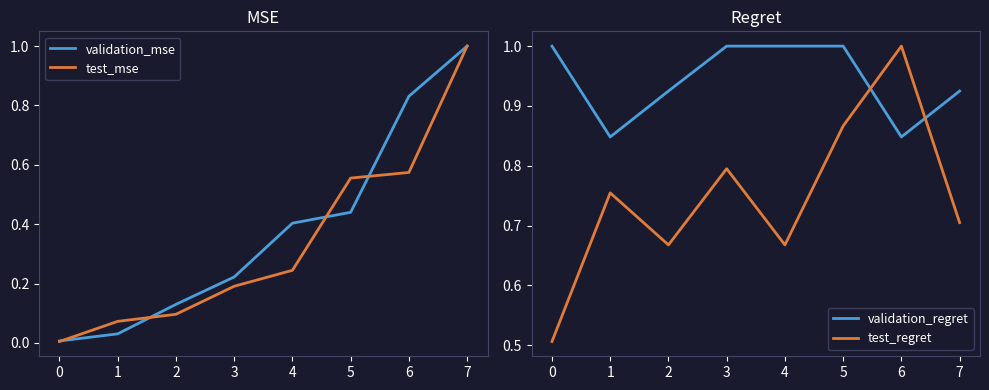

Which series has the largest range (max minus min)?

test_mse